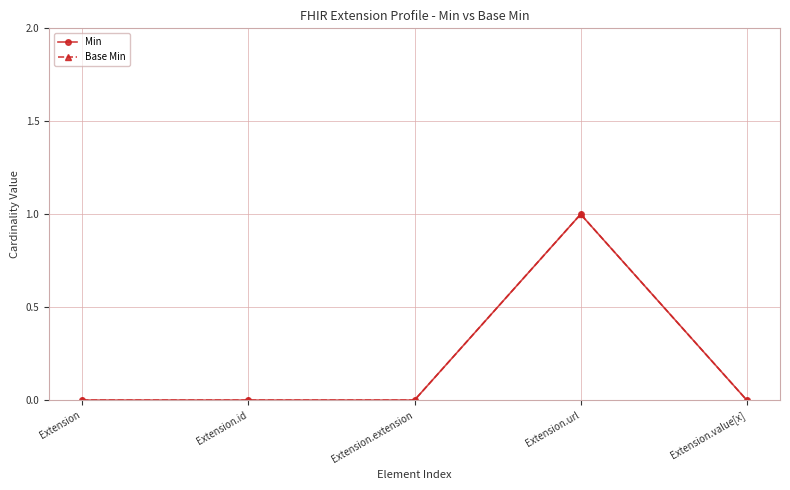

Does the chart have visible grid lines?

Yes